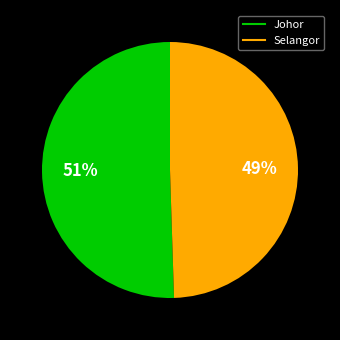

To the nearest percent, what is the combined percentage of Selangor and Johor?

100%